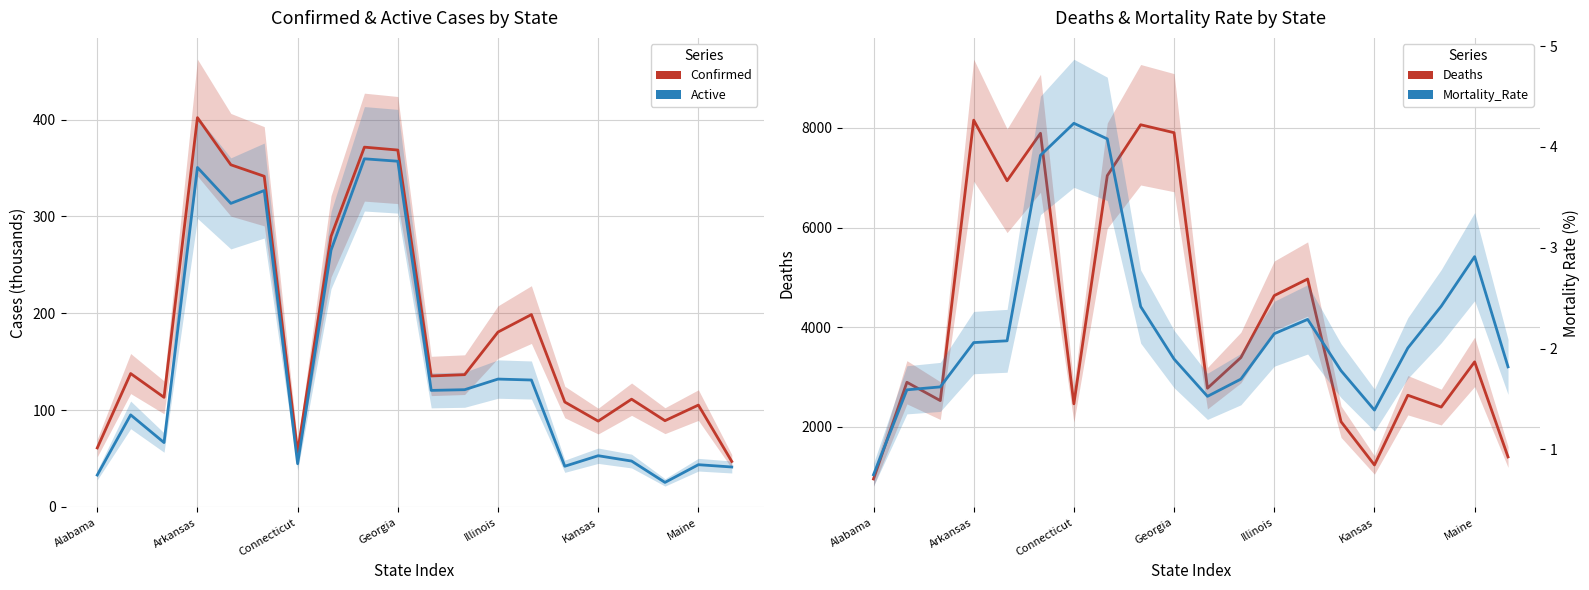

What is the label of the 12th point from the left?

11